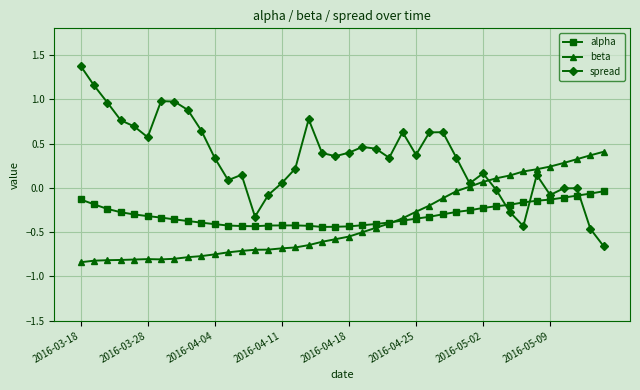

Which series has the largest total across all categories?

spread